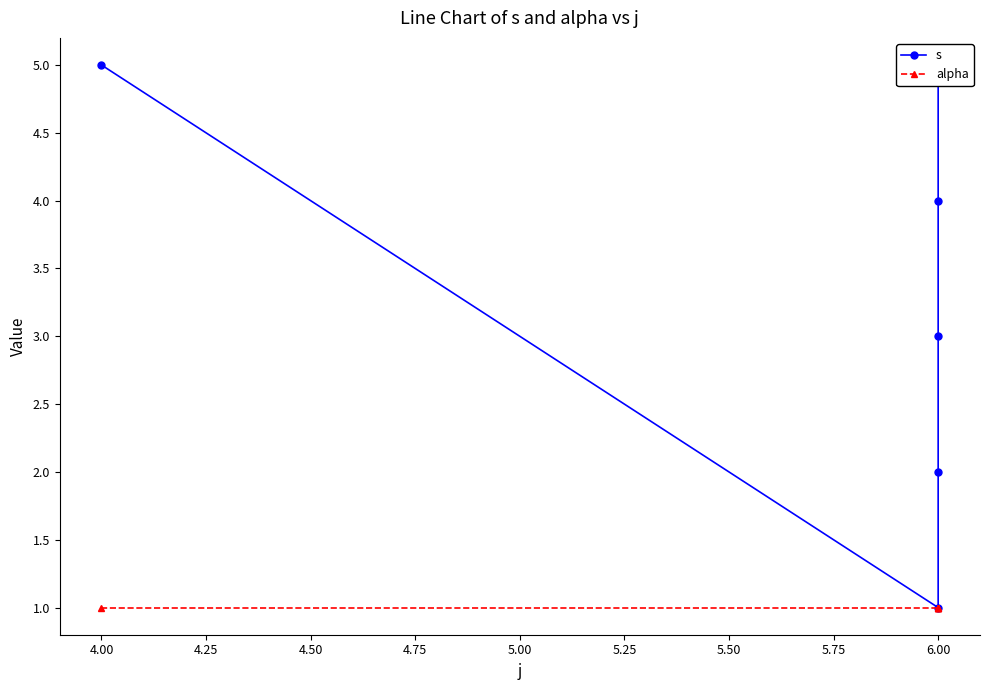

The value of alpha at 6.00 is 1. True or false?

True